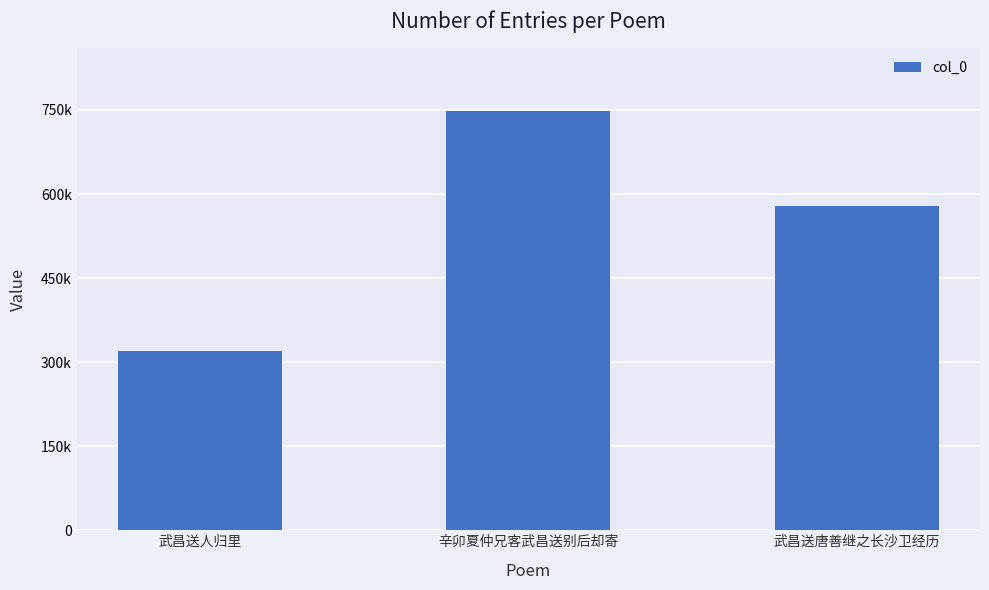

What position from the right is 辛卯夏仲兄客武昌送别后却寄?

2